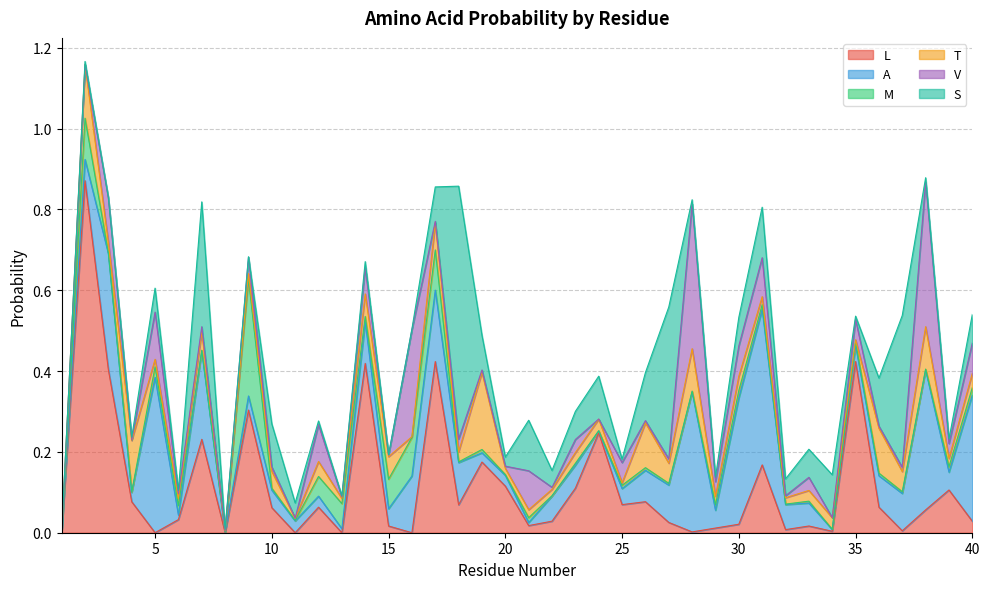

Between 20 and 29, which is larger?

20